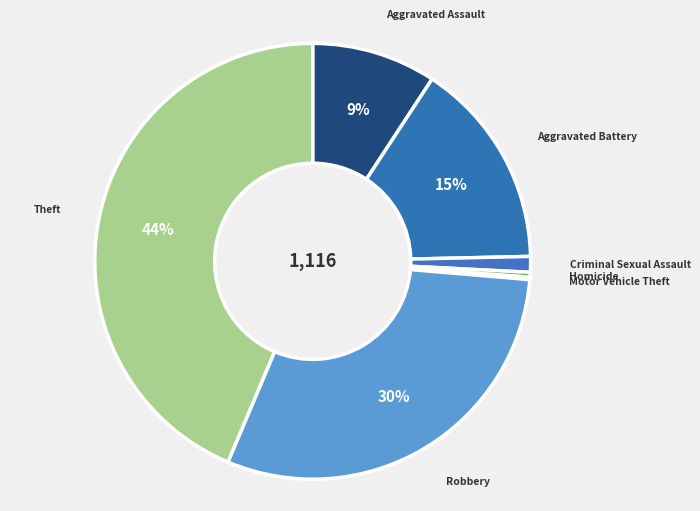

Rank the categories by value from lowest to highest.

Motor Vehicle Theft, Homicide, Criminal Sexual Assault, Aggravated Assault, Aggravated Battery, Robbery, Theft